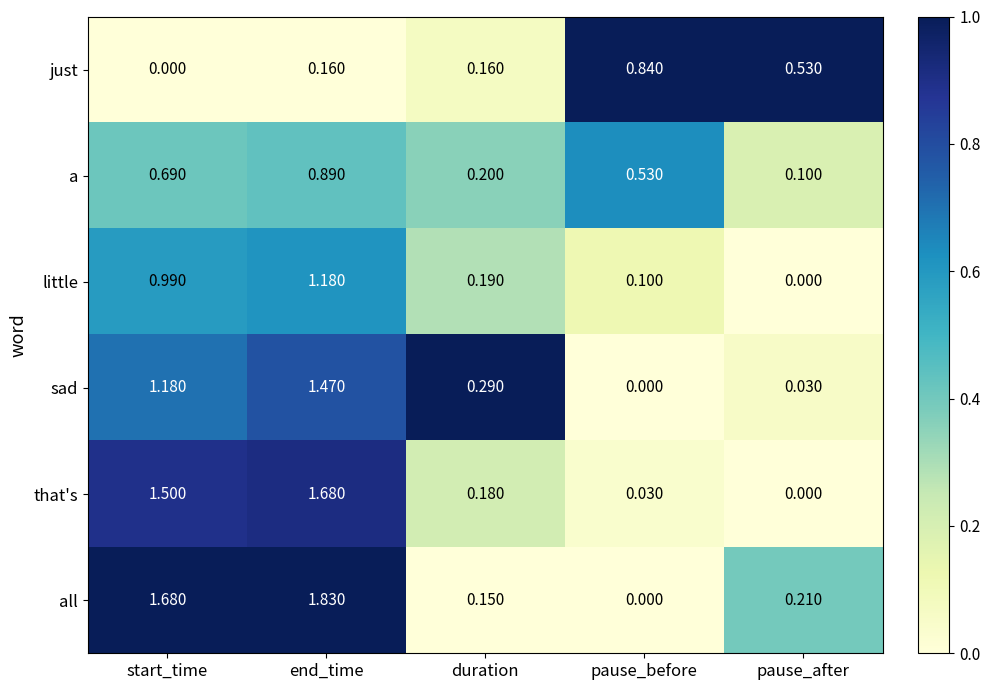

Which category has the highest value in the sad series?

end_time